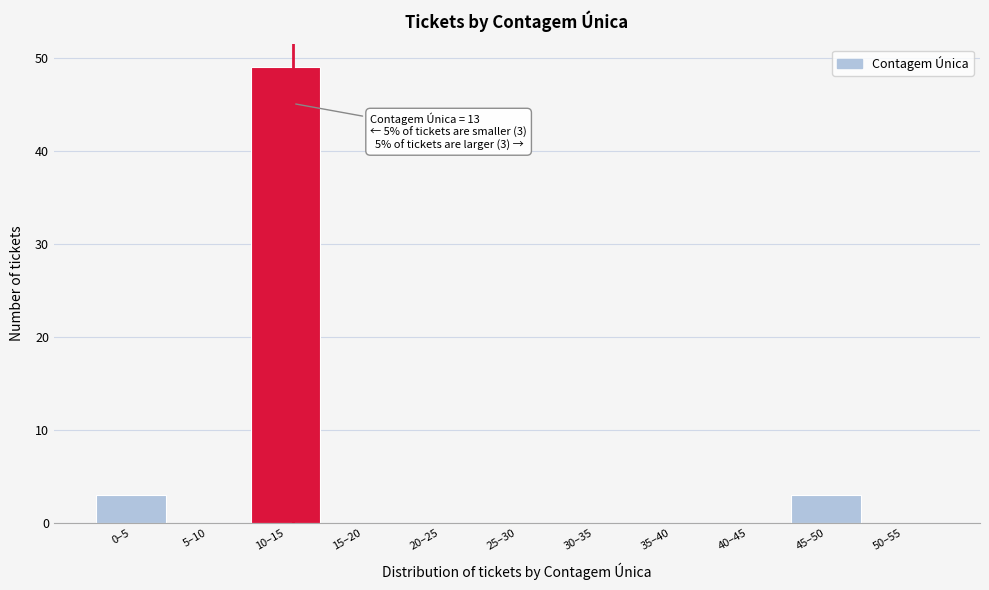

Reading left to right, list all the values displayed in this chart.

0–5=3	5–10=0	10–15=49	15–20=0	20–25=0	25–30=0	30–35=0	35–40=0	40–45=0	45–50=3	50–55=0